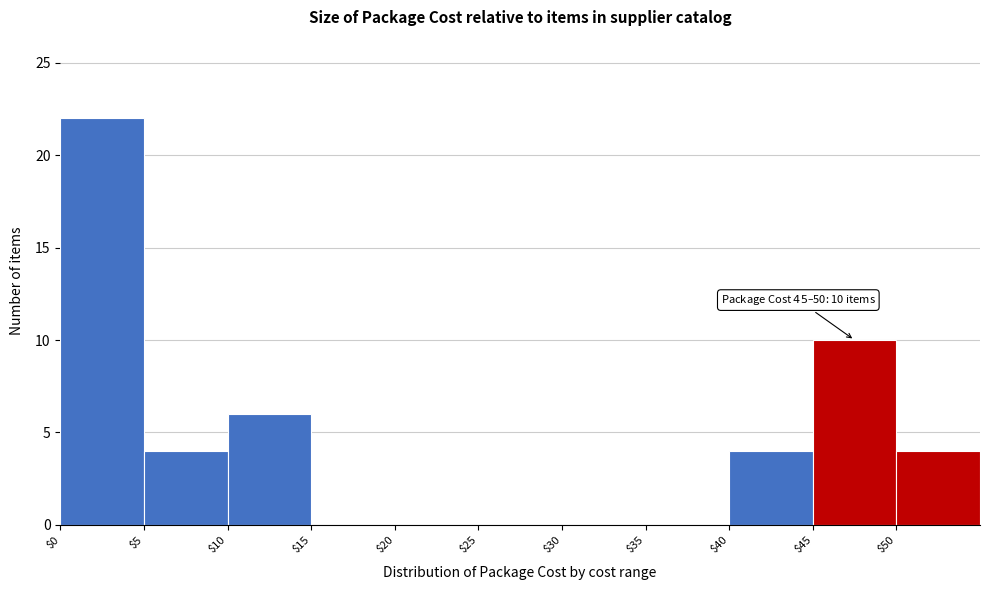

Over which range of the x-axis is the bar tallest?

0 to 5